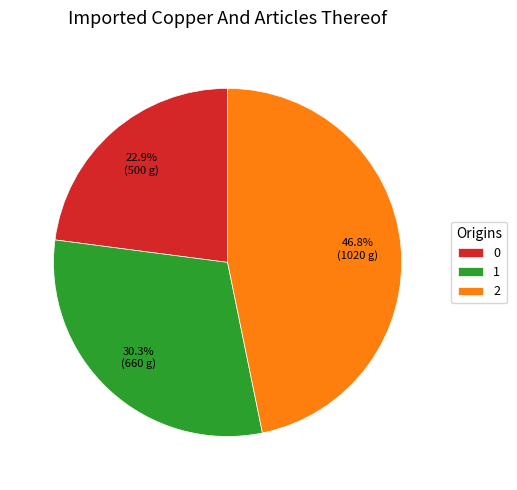

To the nearest percent, what is the combined percentage of 1 and 2?

77%